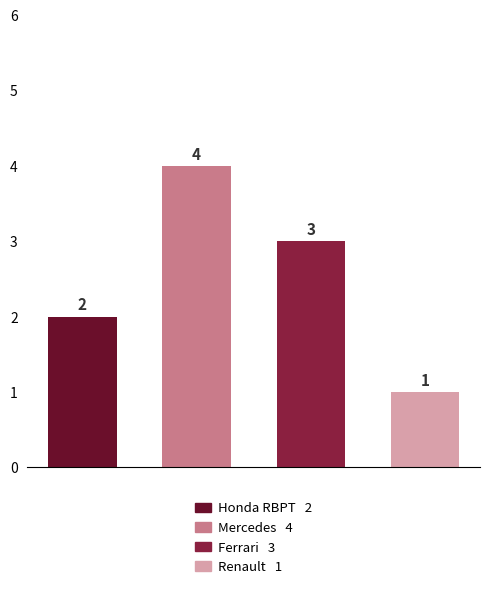

What is the difference between the values at Mercedes and Ferrari?

1